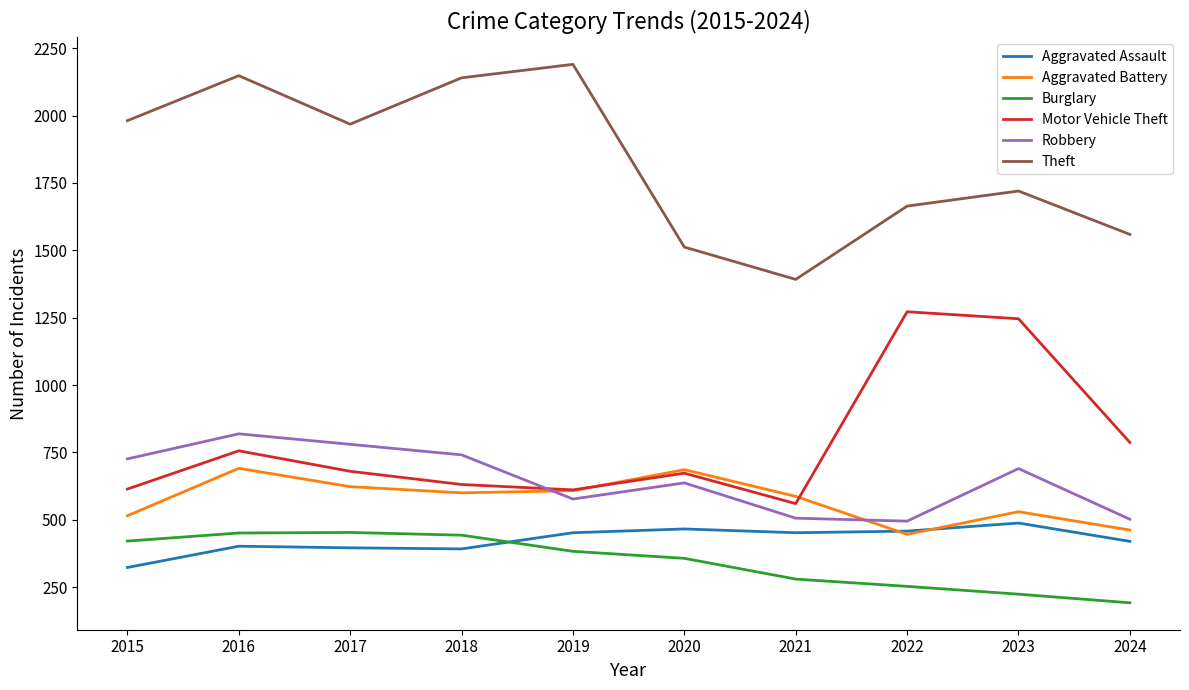

What is the greatest value displayed?

2190